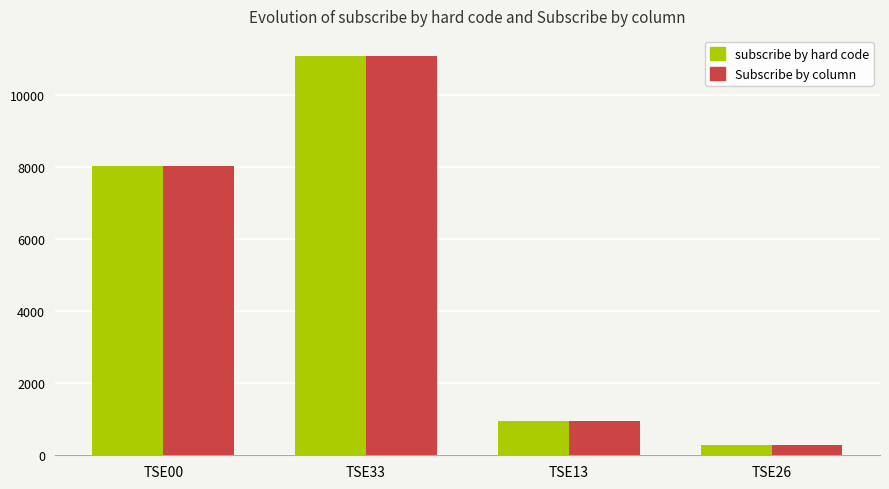

At which category does the chart reach its peak across all series?

TSE33